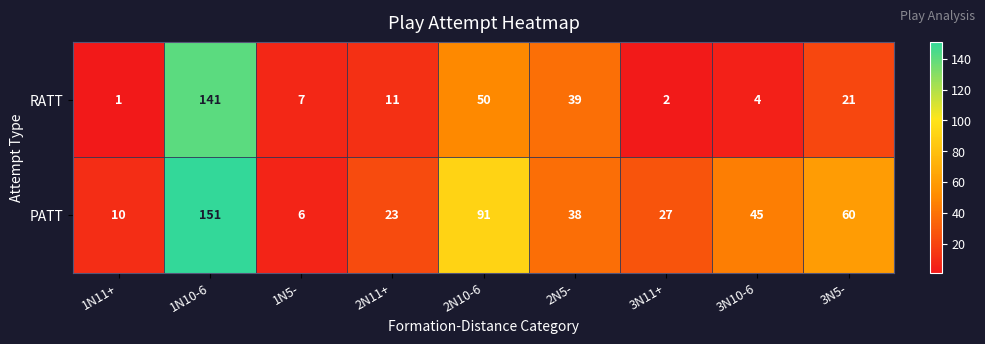

True or false: RATT has a value of 11 at 2N11+.

True